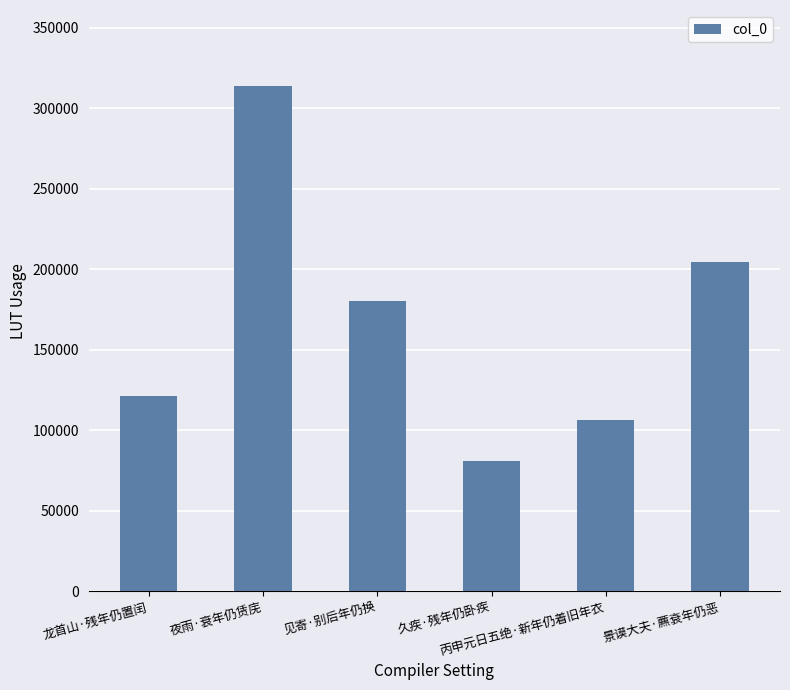

Where does the data first go above 180274?

夜雨·衰年仍赁庑